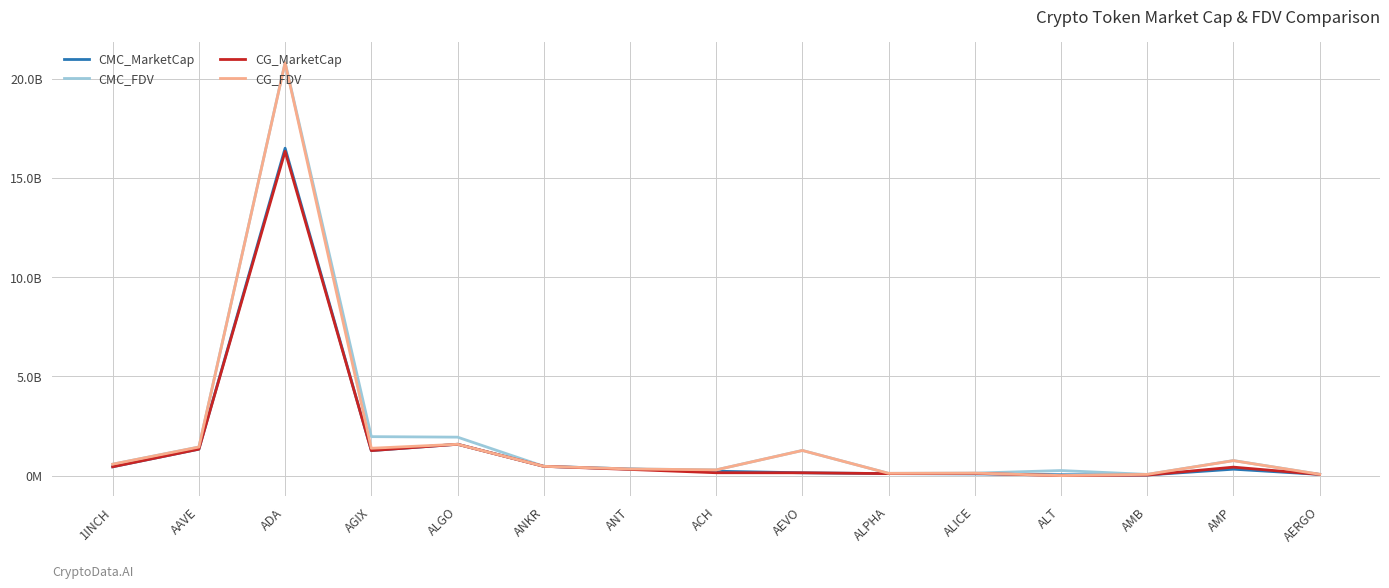

Does the chart have visible grid lines?

Yes